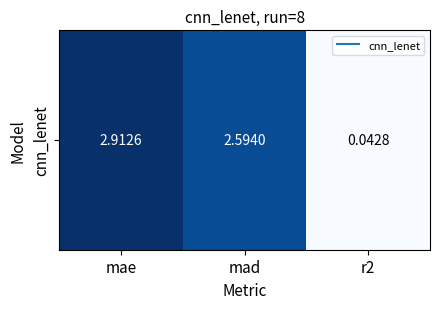

Reading left to right, transcribe all the data shown in this chart.

mae=2.9	mad=2.6	r2=0.0